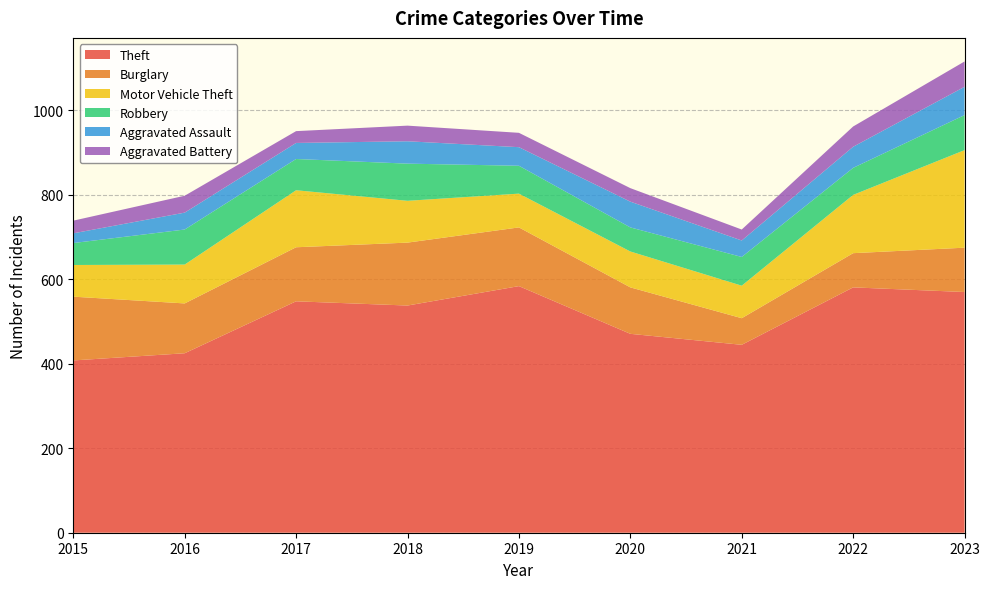

Reading left to right, list all the values displayed in this chart.

Theft: 408	425	548	538	584	471	445	581	570
Burglary: 151	118	128	149	139	110	63	81	105
Motor Vehicle Theft: 75	92	135	99	80	85	77	138	231
Robbery: 52	83	74	88	66	57	68	64	83
Aggravated Assault: 23	40	38	53	44	61	39	50	67
Aggravated Battery: 30	40	28	37	34	32	26	48	60